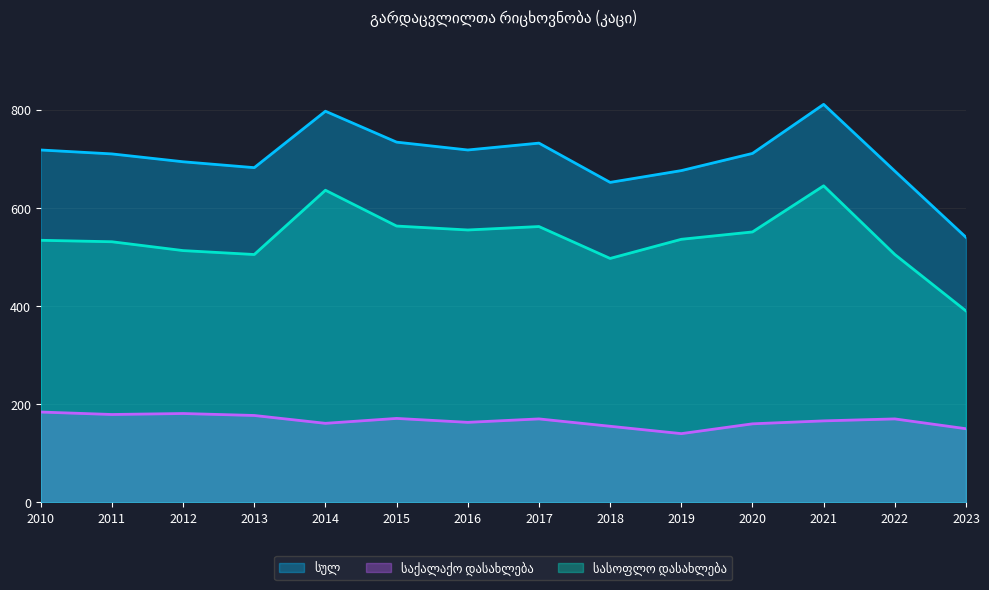

Which series changed the most between 2021 and 2023?

სულ